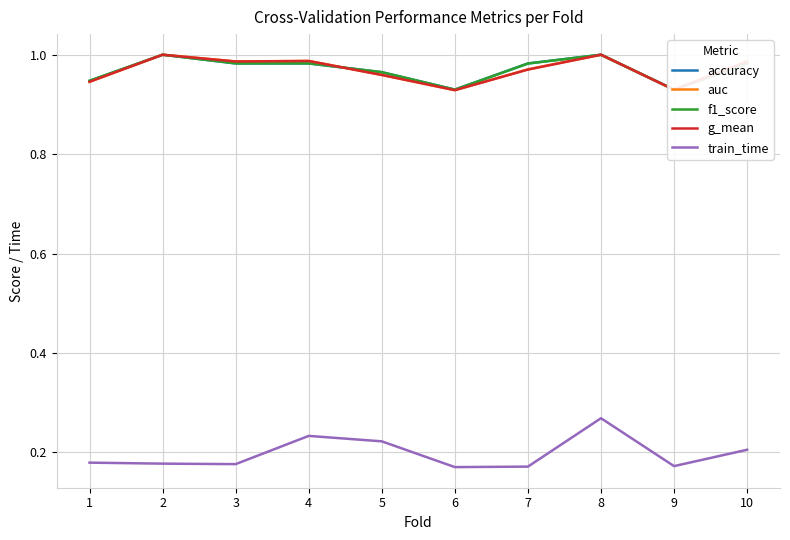

Reading left to right, extract all data points from this chart.

accuracy: 1=0.9	2=1.0	3=1.0	4=1.0	5=1.0	6=0.9	7=1.0	8=1.0	9=0.9	10=1.0
auc: 1=0.9	2=1.0	3=1.0	4=1.0	5=1.0	6=0.9	7=1.0	8=1.0	9=0.9	10=1.0
f1_score: 1=0.9	2=1.0	3=1.0	4=1.0	5=1.0	6=0.9	7=1.0	8=1.0	9=0.9	10=1.0
g_mean: 1=0.9	2=1.0	3=1.0	4=1.0	5=1.0	6=0.9	7=1.0	8=1.0	9=0.9	10=1.0
train_time: 1=0.2	2=0.2	3=0.2	4=0.2	5=0.2	6=0.2	7=0.2	8=0.3	9=0.2	10=0.2